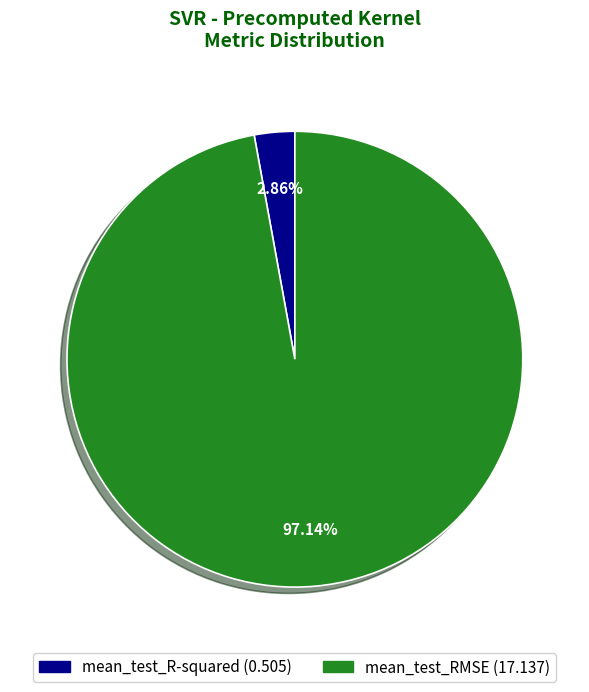

Between mean_test_R-squared and mean_test_RMSE, which is larger?

mean_test_RMSE